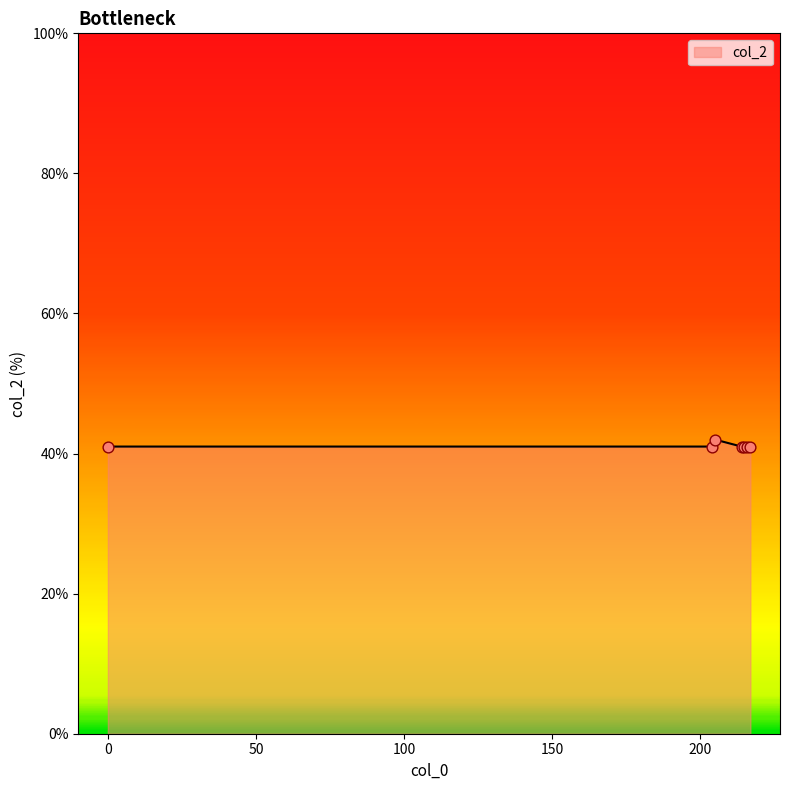

What is the smallest value displayed?

41